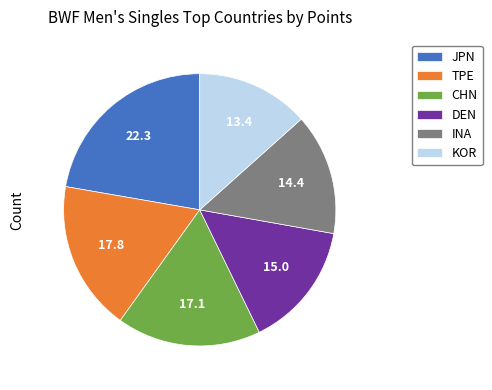

How many slices are in this pie chart?

6